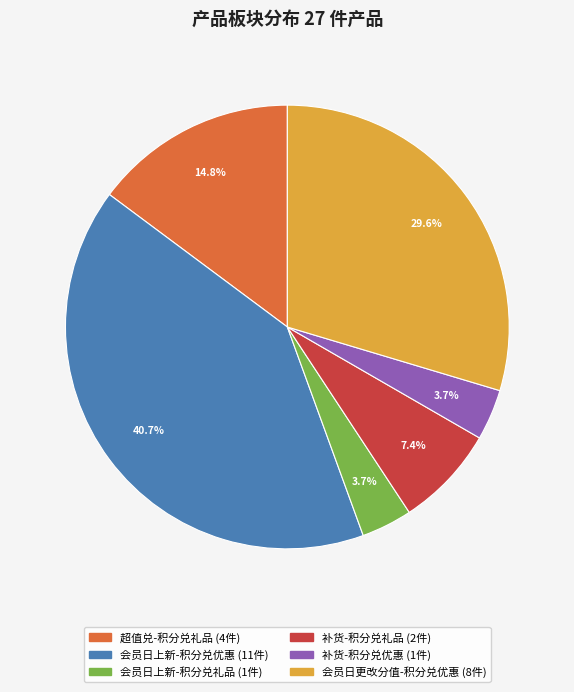

Is there any slice that represents more than half of the pie?

No